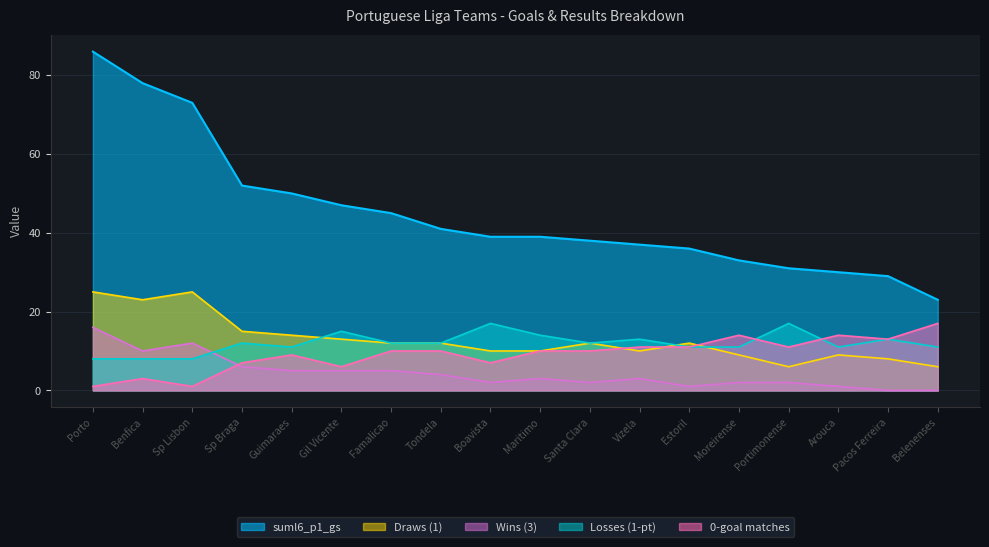

Between Belenenses and Vizela, which is larger?

Vizela